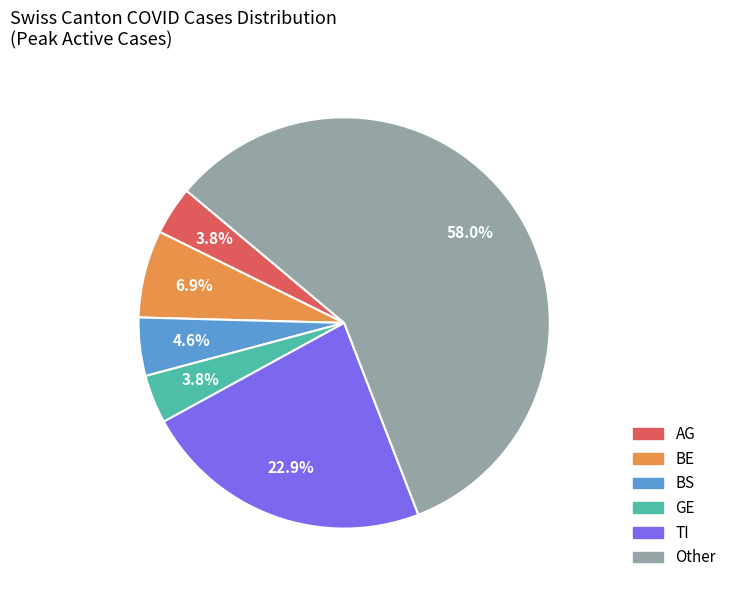

Does any single category account for the majority?

Yes